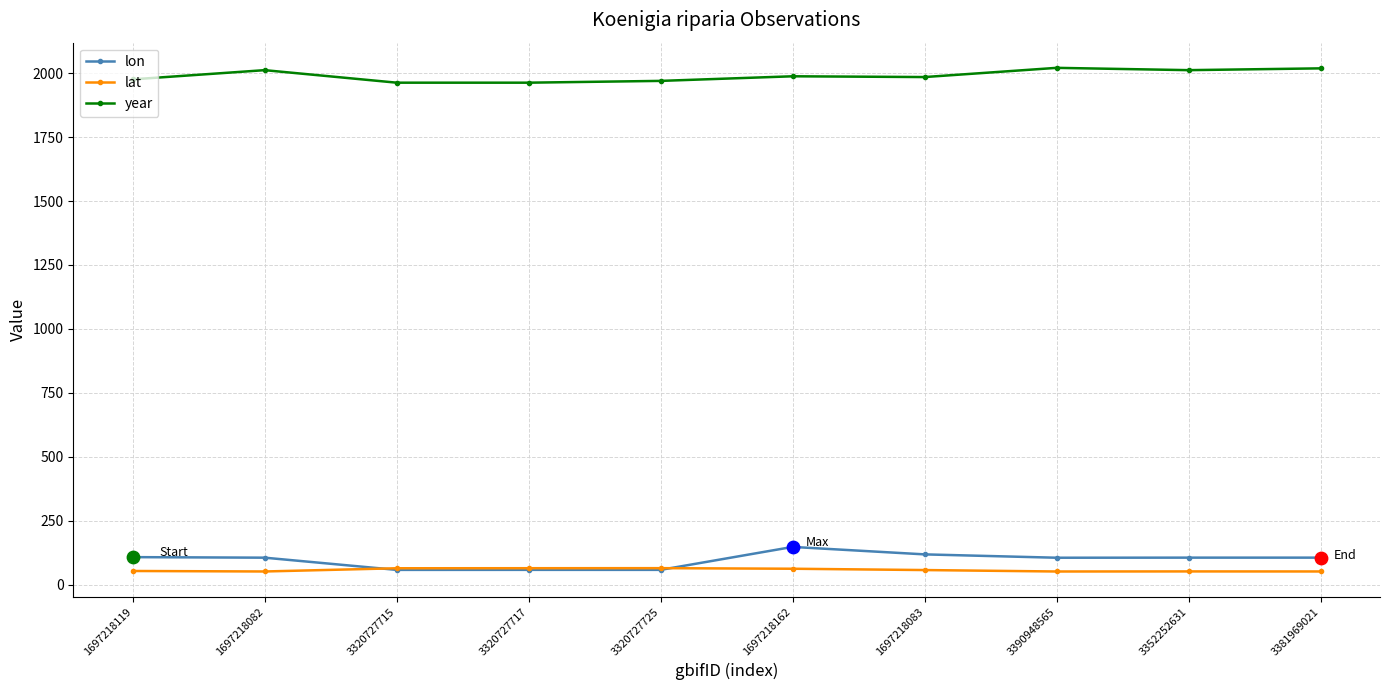

What is the total value across all series at 3390948565?

2177.3